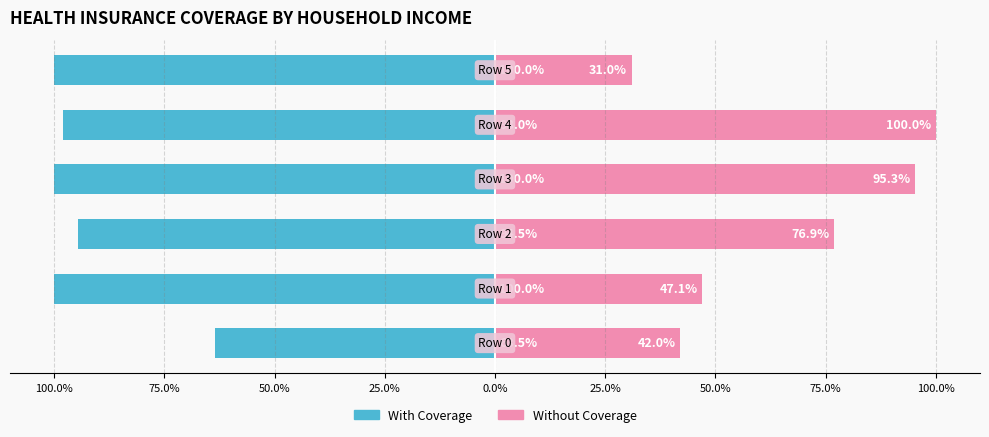

The value of With Coverage at 25.0% is -175.5. True or false?

False